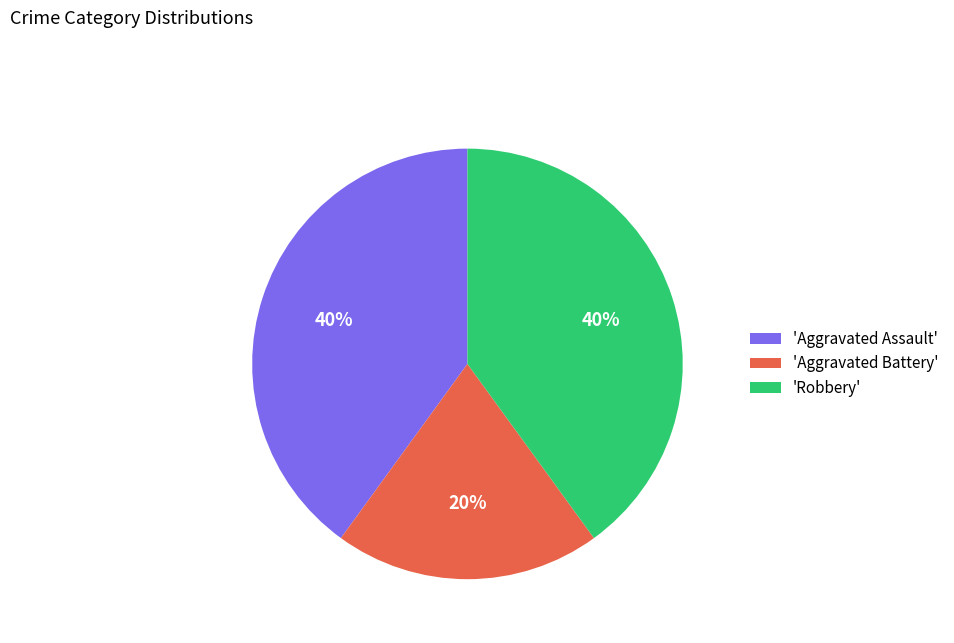

Count the number of slices in the pie.

3